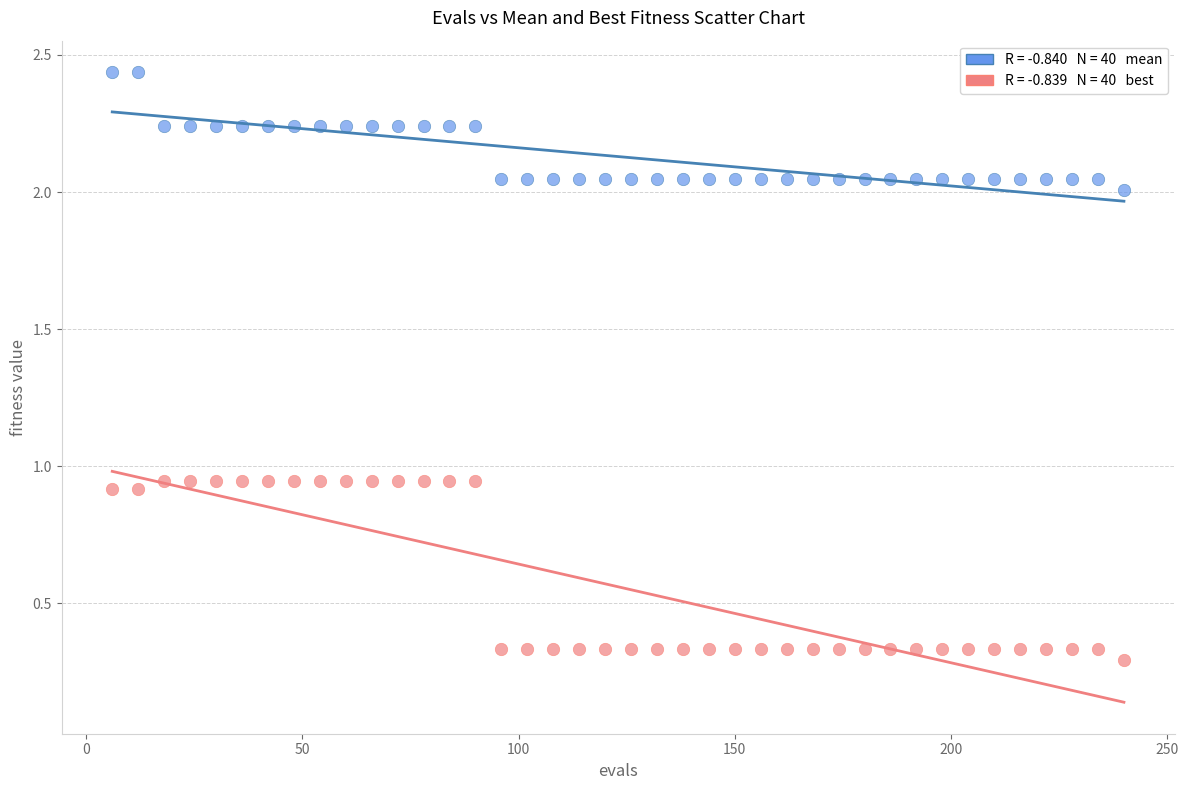

Across all data points, what is the range of X values (max minus min)?

234.0